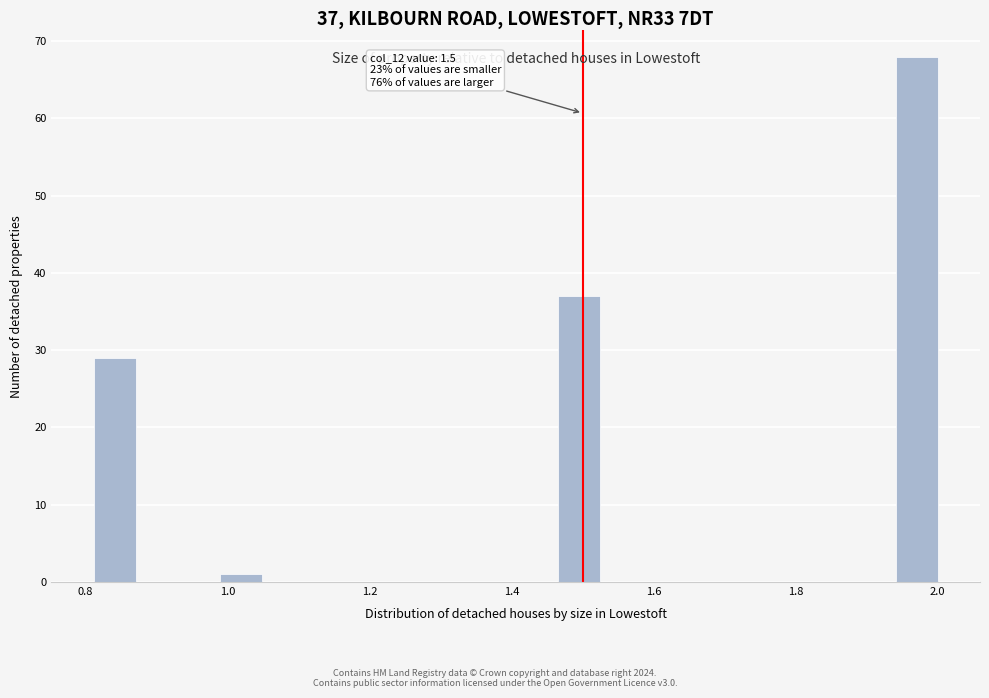

Around what value on the x-axis is the tallest bar? Give the approximate position of its centre, as read against the axis.

1.98